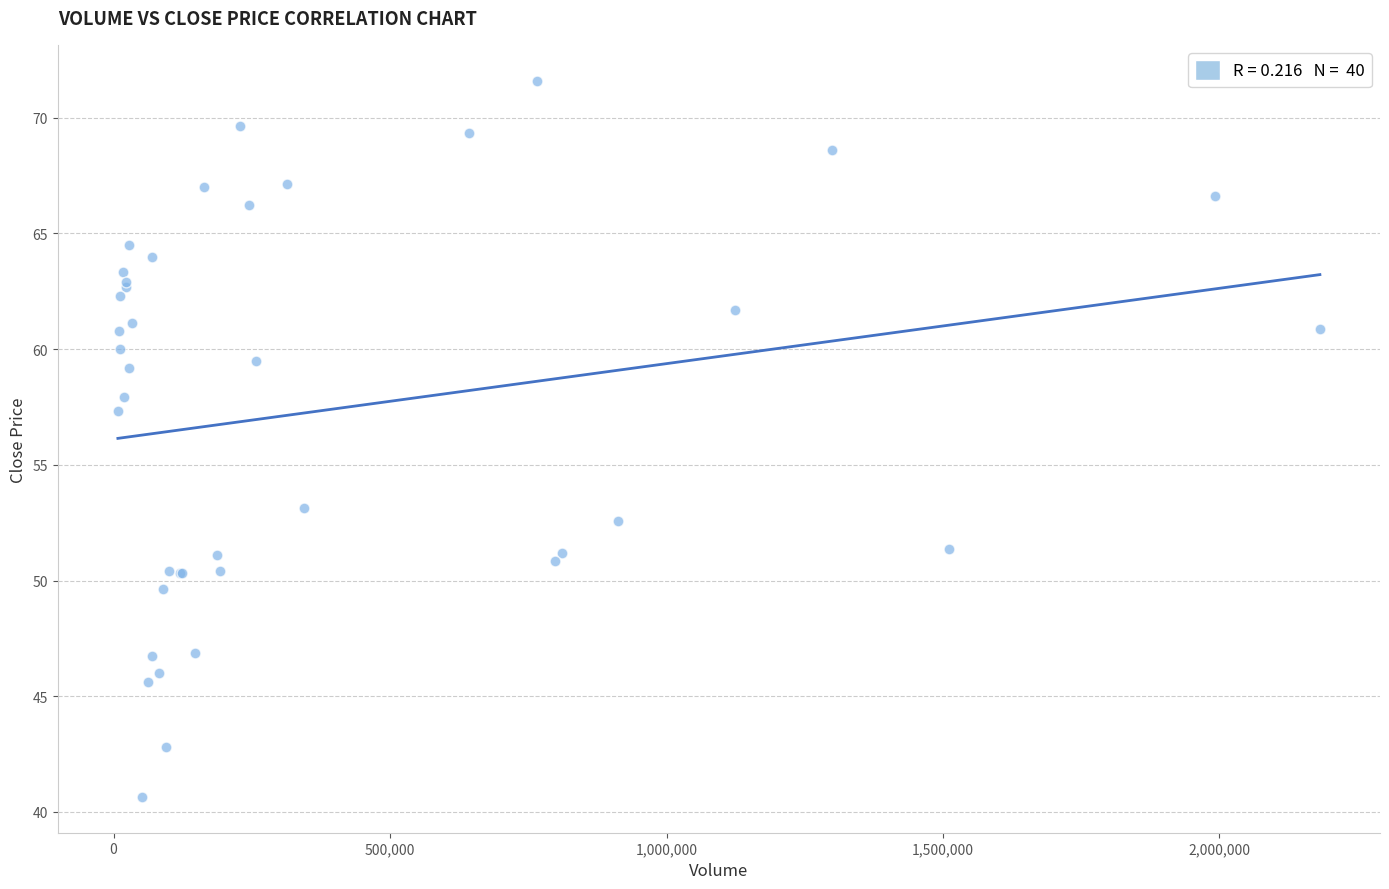

What Y value in the scatter plot is closest to 56?

57.3